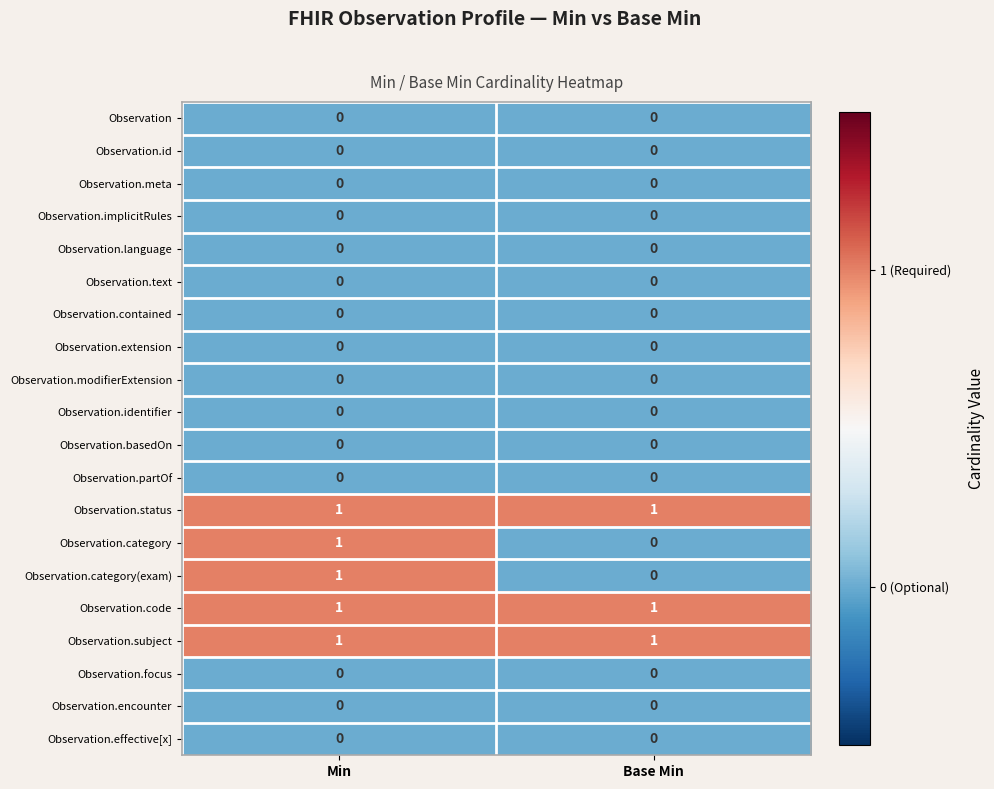

The Observation.encounter series shows 0 at Min. True or false?

True